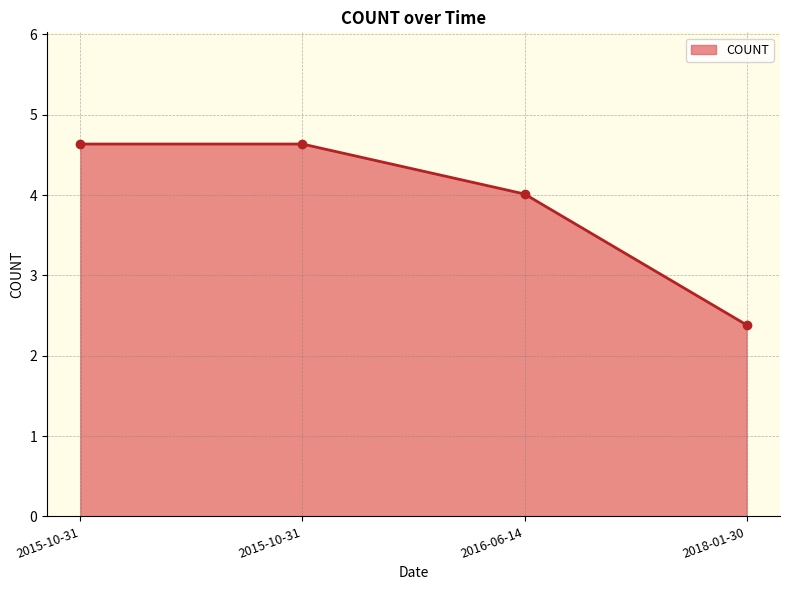

What is the average value?

3.9